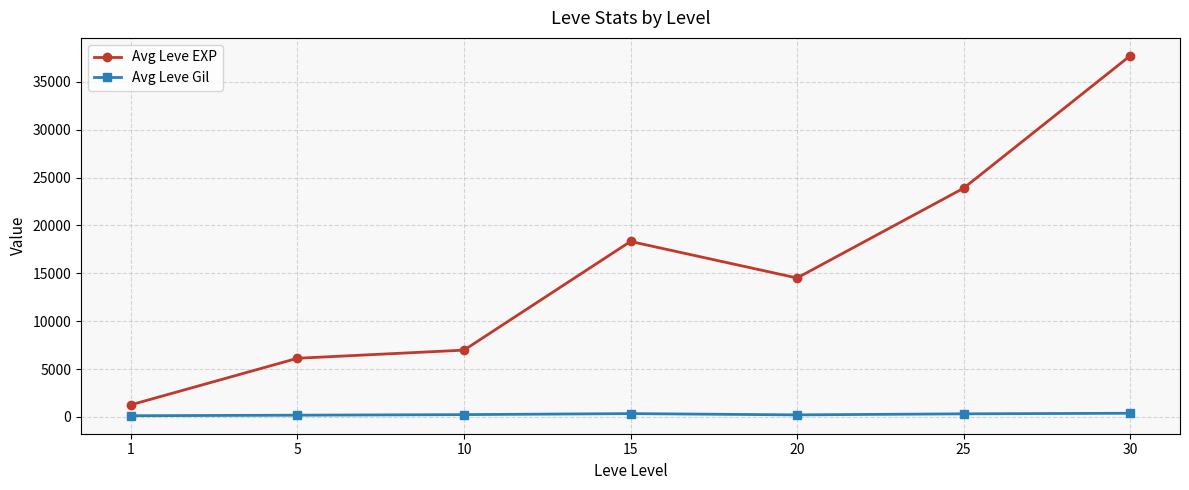

What is the greatest value displayed?

37715.0